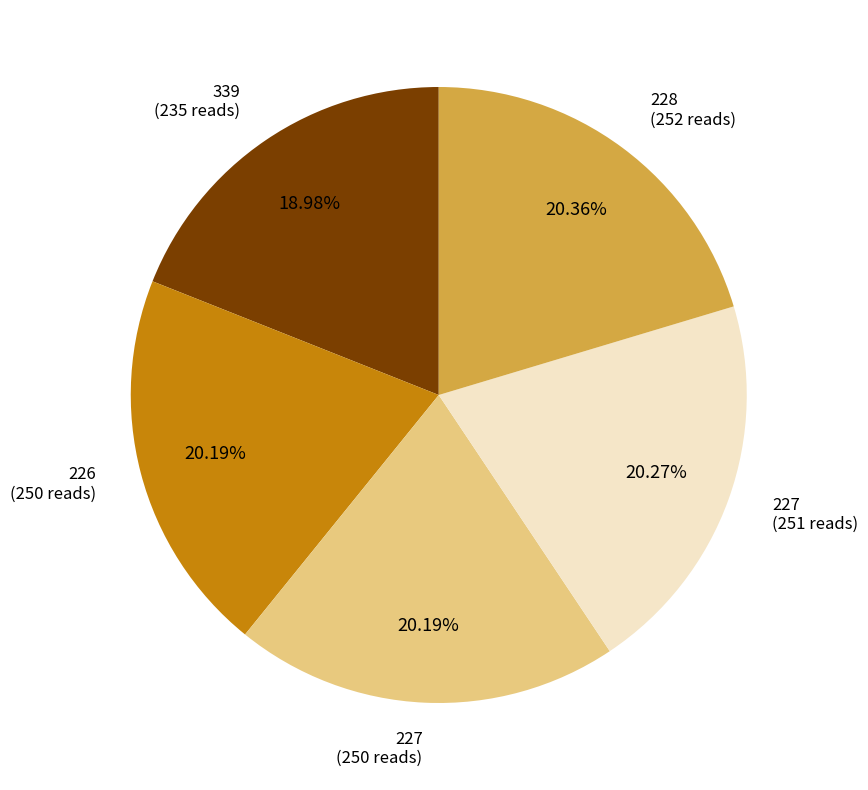

Does any single category account for the majority?

No